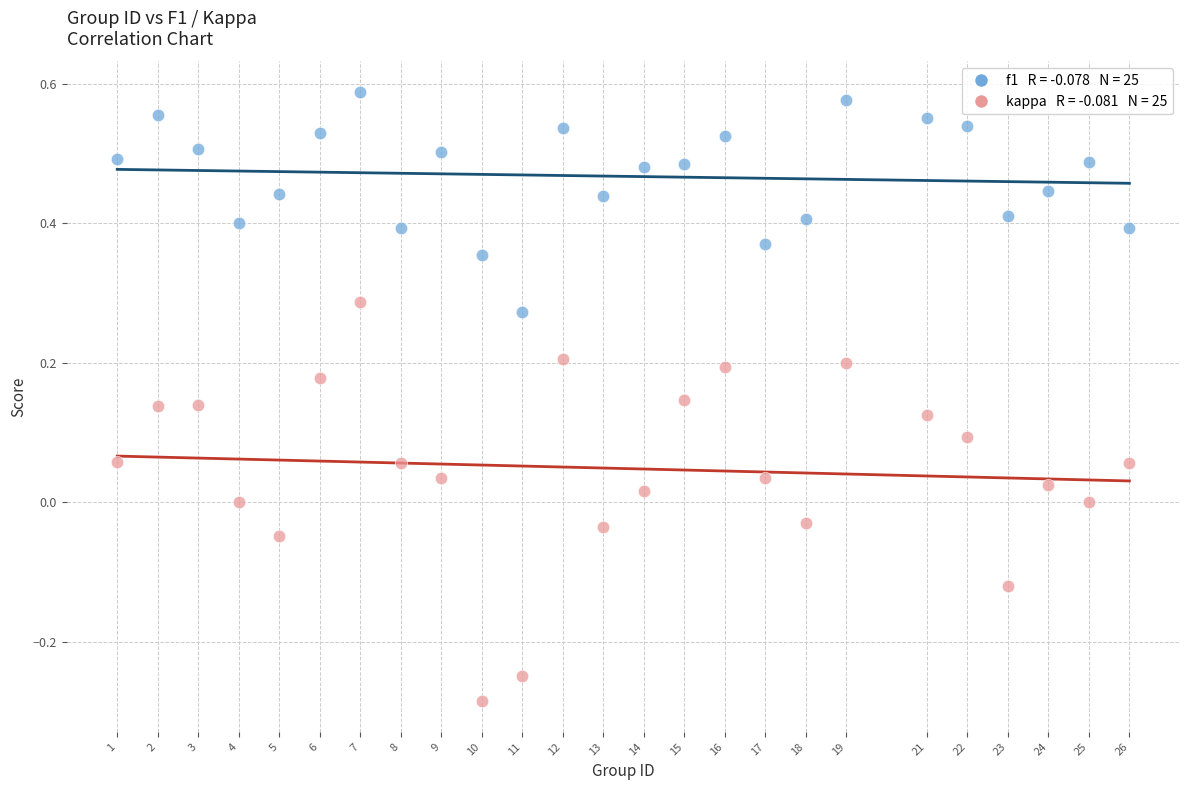

Across all data points, what is the range of Y values (max minus min)?

0.9